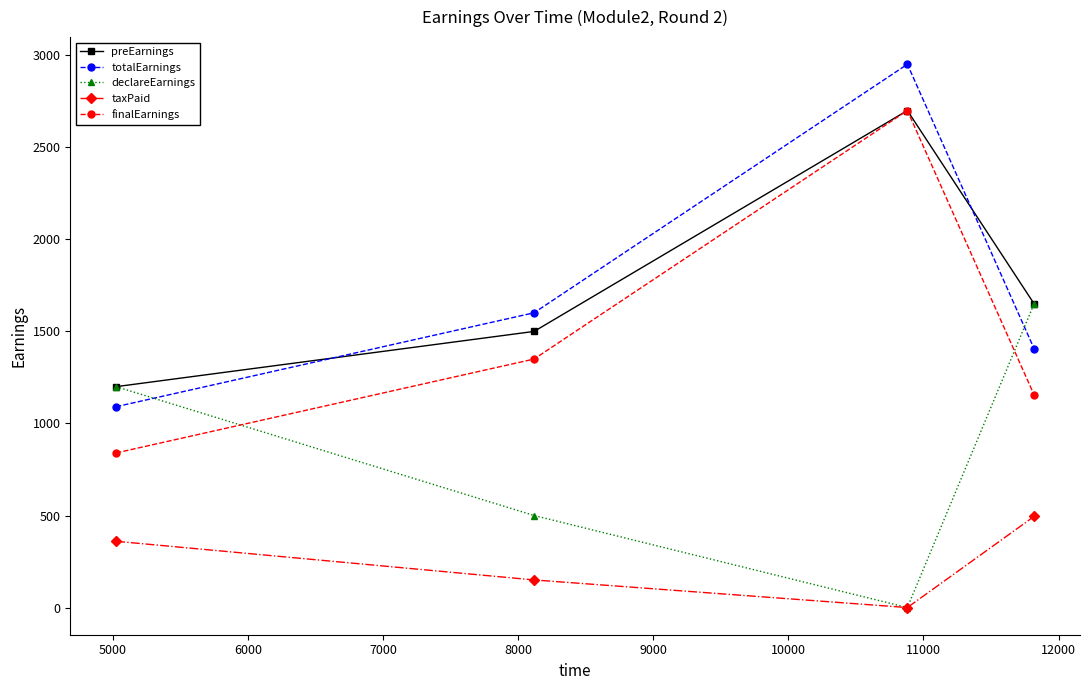

At how many categories does at least one series exceed 2541?

1